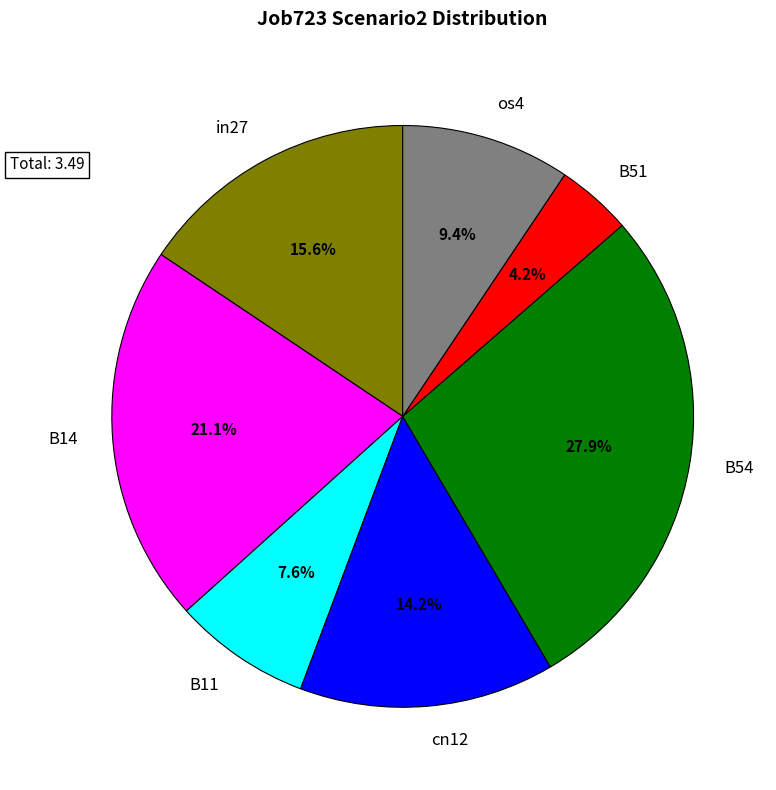

To the nearest percent, what is the combined percentage of B11 and B54?

36%